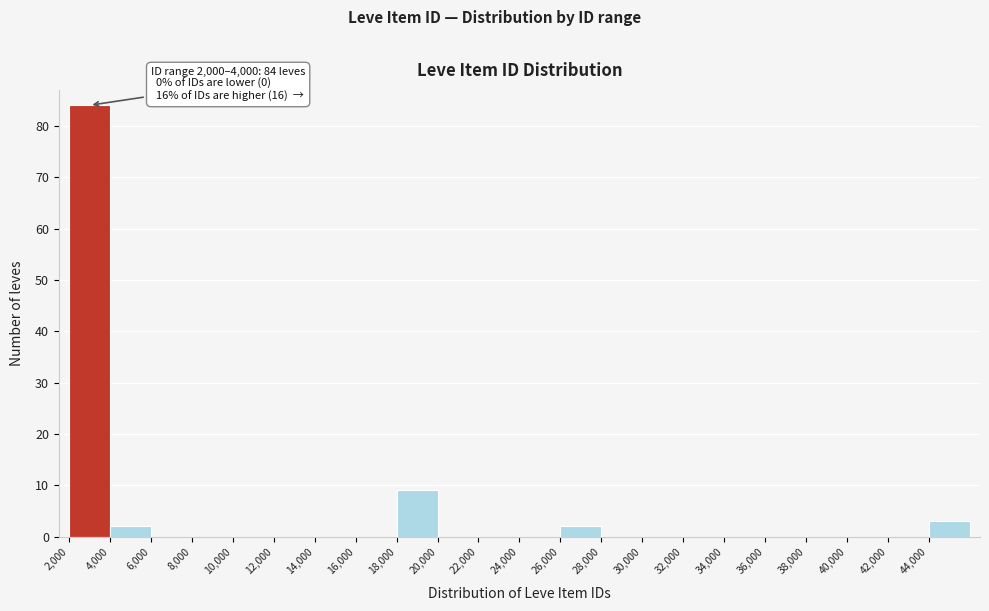

Over which range of the x-axis is the bar tallest?

2000 to 4000